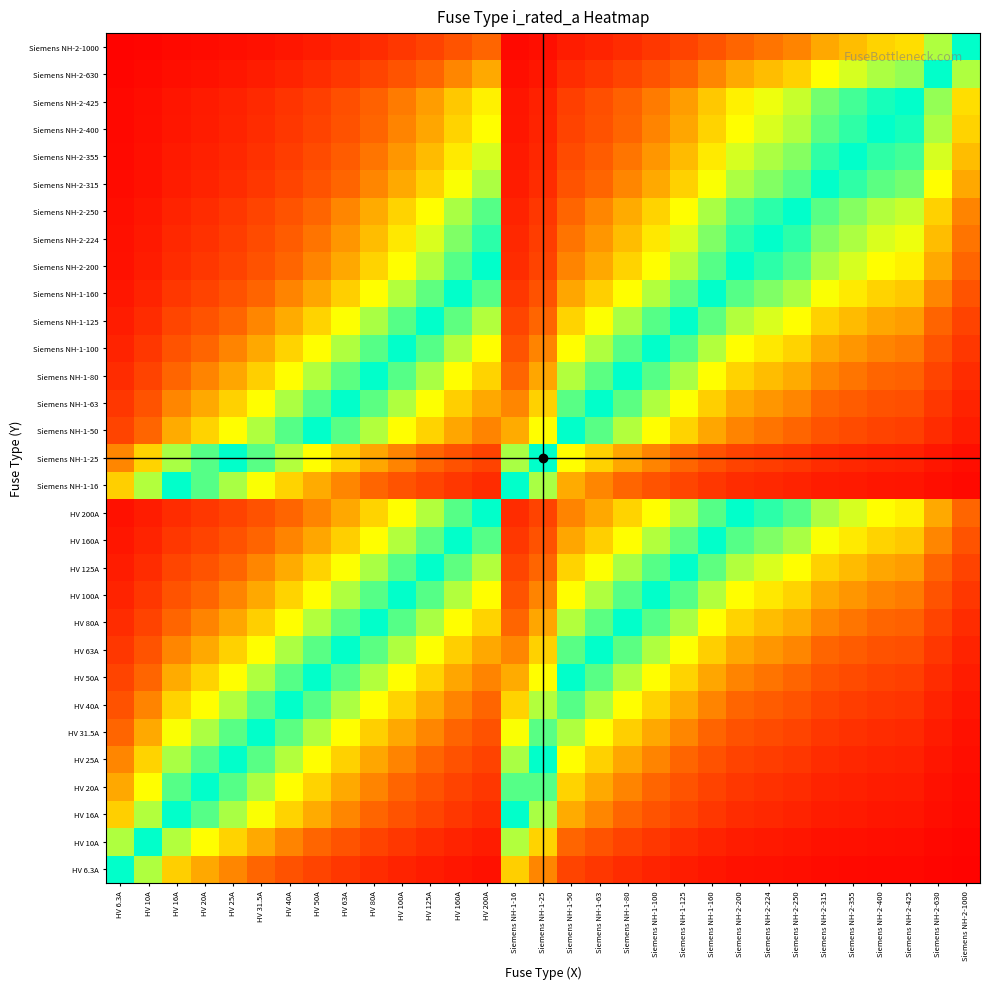

What is the difference between the highest and lowest values at Siemens NH-1-100?

0.8